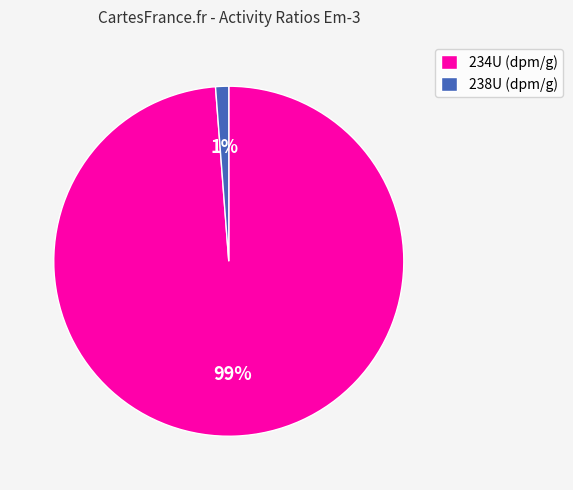

Which has a higher value, 238U (dpm/g) or 234U (dpm/g)?

234U (dpm/g)